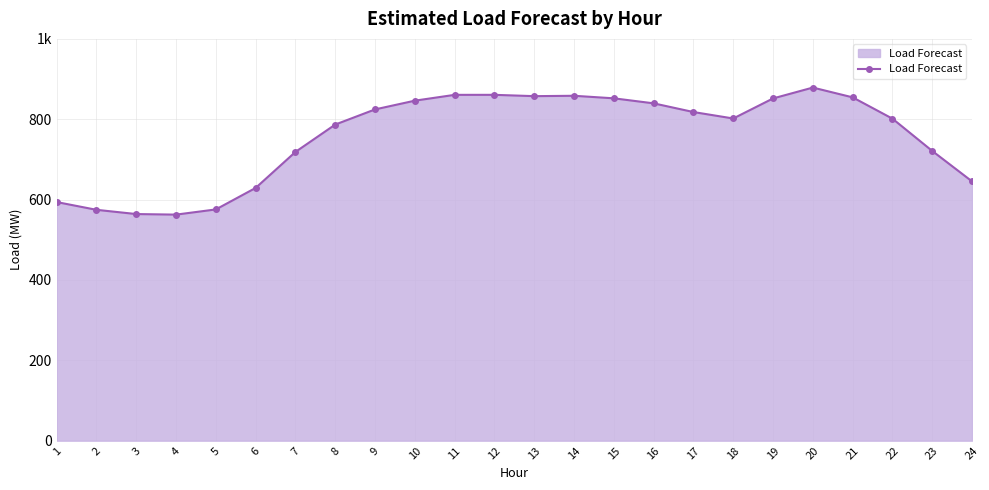

Rank the categories by value from lowest to highest.

4, 3, 2, 5, 1, 6, 24, 7, 23, 8, 22, 18, 17, 9, 16, 10, 19, 15, 21, 13, 14, 11, 12, 20